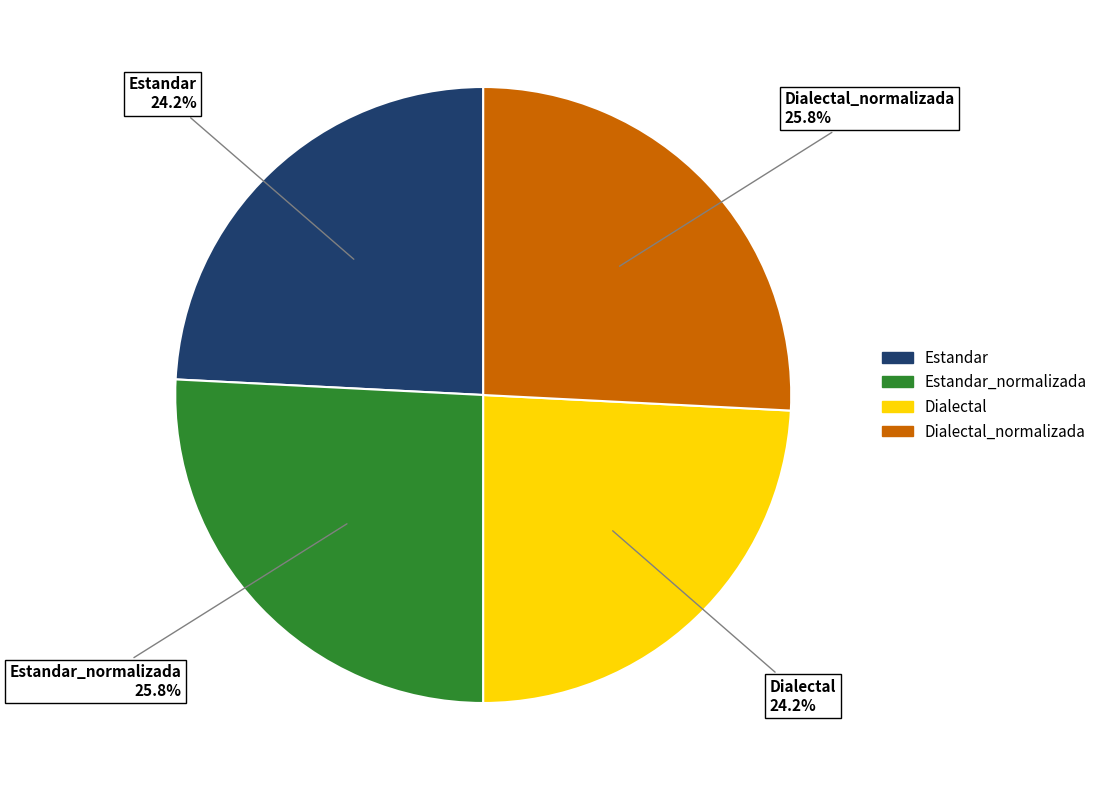

To the nearest percent, what is the average slice percentage?

25%